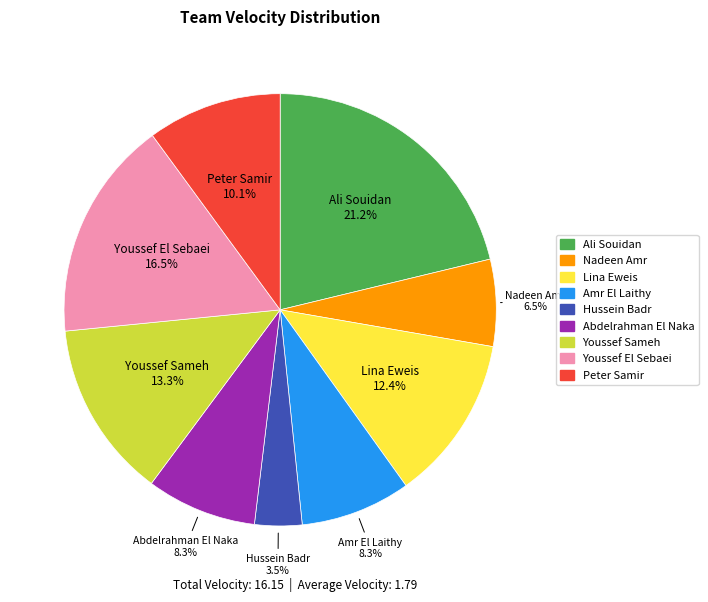

To the nearest percent, what percentage of the pie is Lina Eweis?

12%